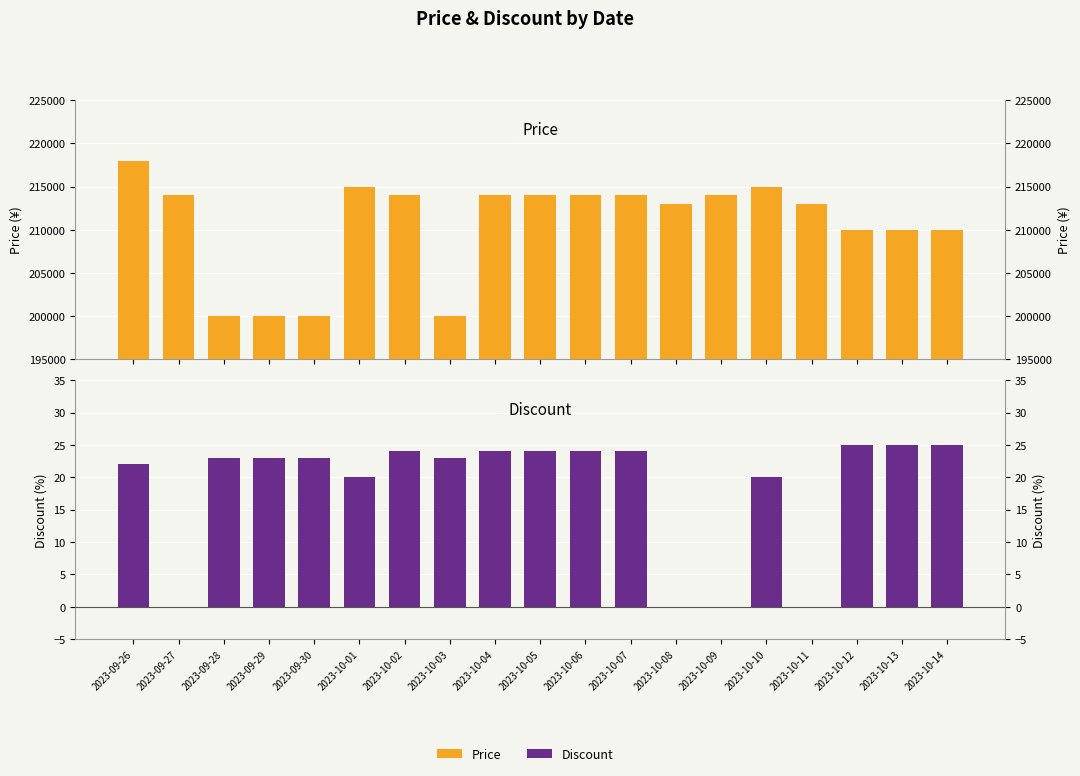

How many bars are there in total?

38